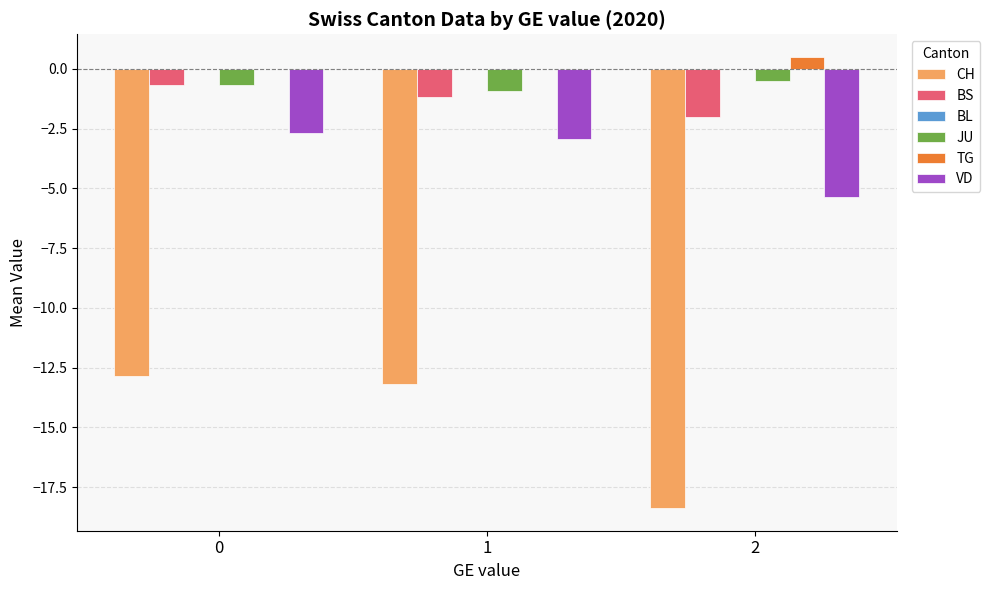

What is the maximum value shown in the chart?

0.5